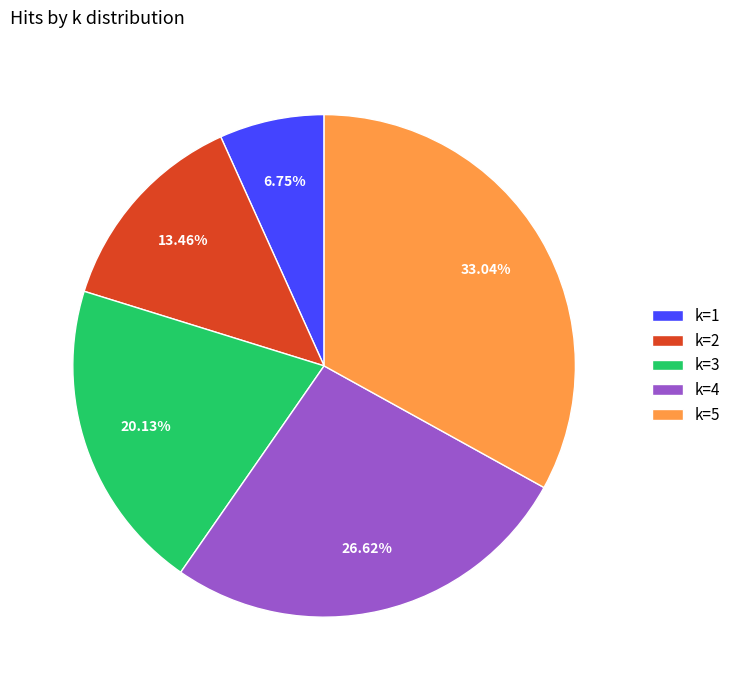

Combined, do k=5 and k=4 account for over 50%?

Yes